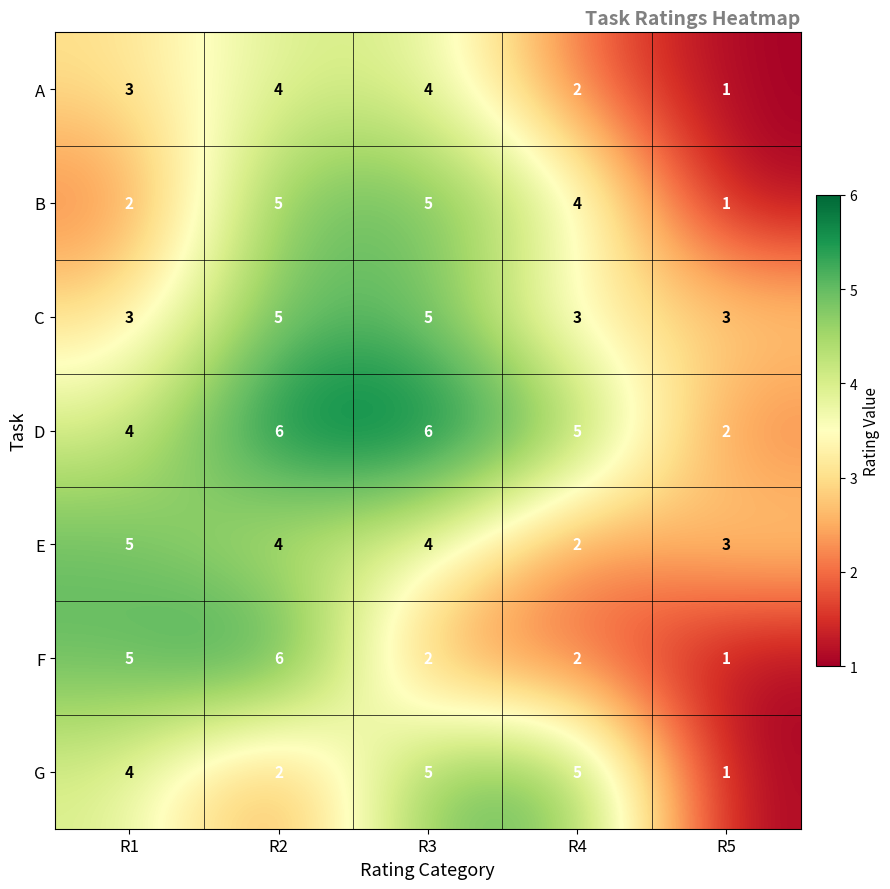

The A series shows 1 at R5. True or false?

True